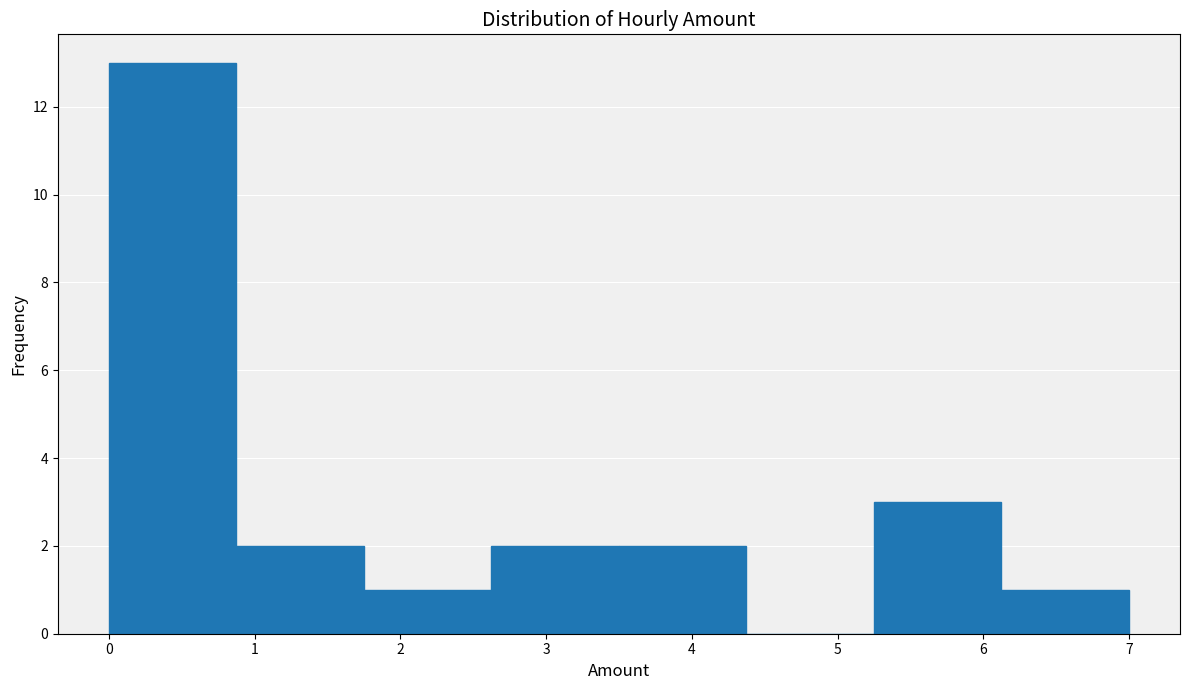

Reading left to right, transcribe this chart: for each bar, give the range it covers on the x-axis and its height. Neither the bar edges nor the heights are printed on the chart, so give them approximately, as read against the axes.

0.0 to 0.9: 13
0.9 to 1.8: 2
1.8 to 2.6: 1
2.6 to 3.5: 2
3.5 to 4.4: 2
4.4 to 5.3: 0
5.3 to 6.1: 3
6.1 to 7.0: 1